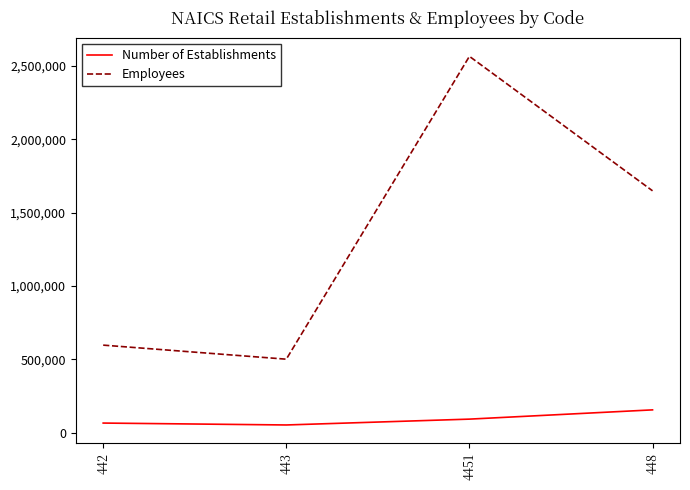

True or false: Employees and Number of Establishments intersect in this chart.

False